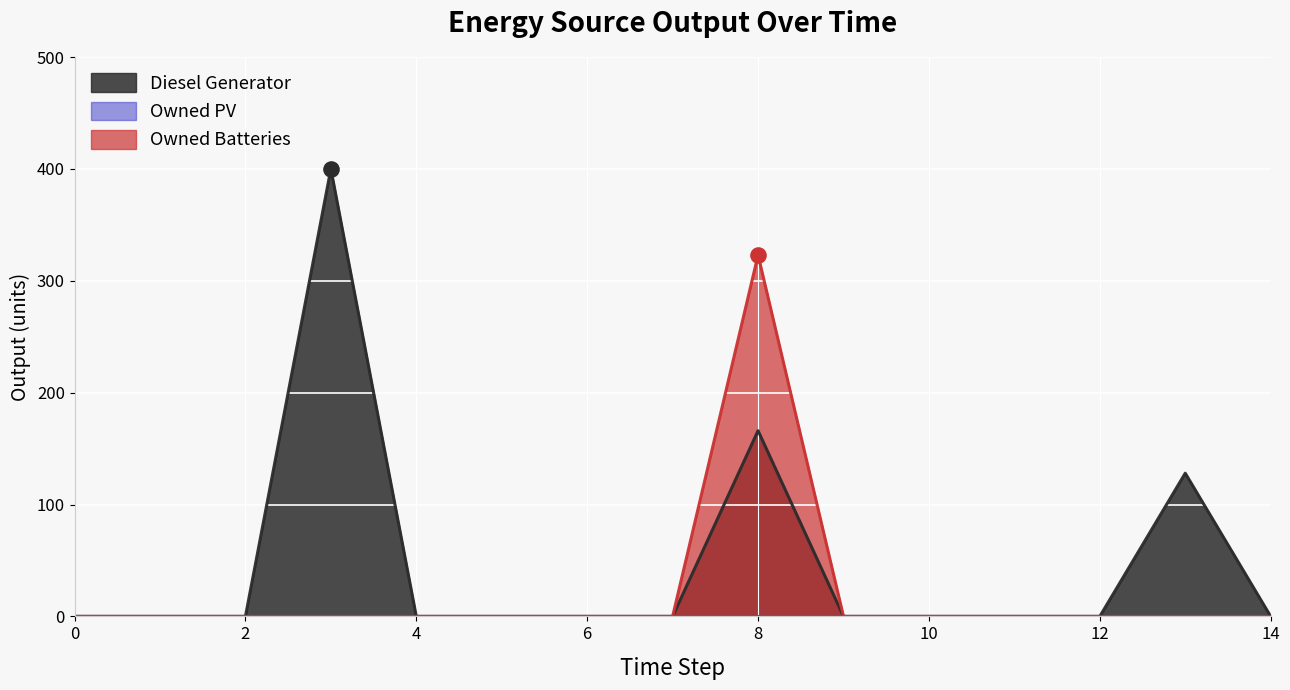

Which series has the largest total across all categories?

Diesel Generator